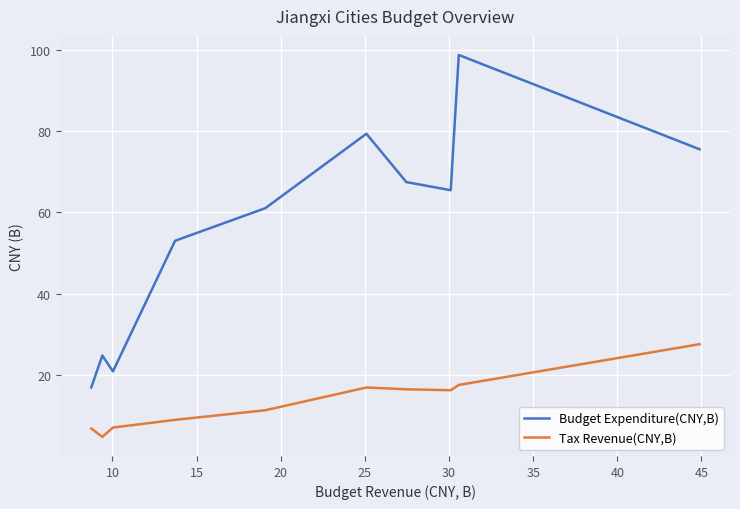

What are all the series names shown in the legend?

Budget Expenditure(CNY,B), Tax Revenue(CNY,B)